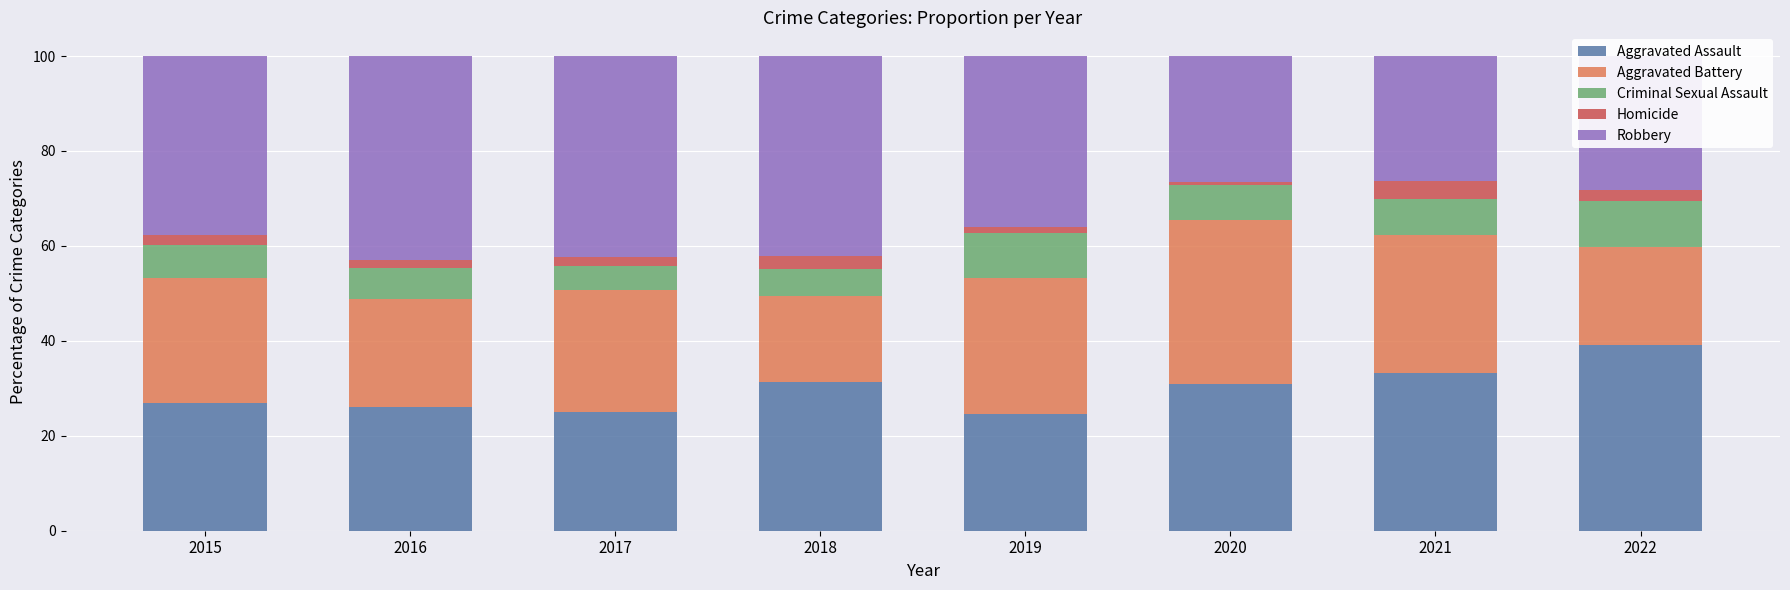

What are all the series names shown in the legend?

Aggravated Assault, Aggravated Battery, Criminal Sexual Assault, Homicide, Robbery